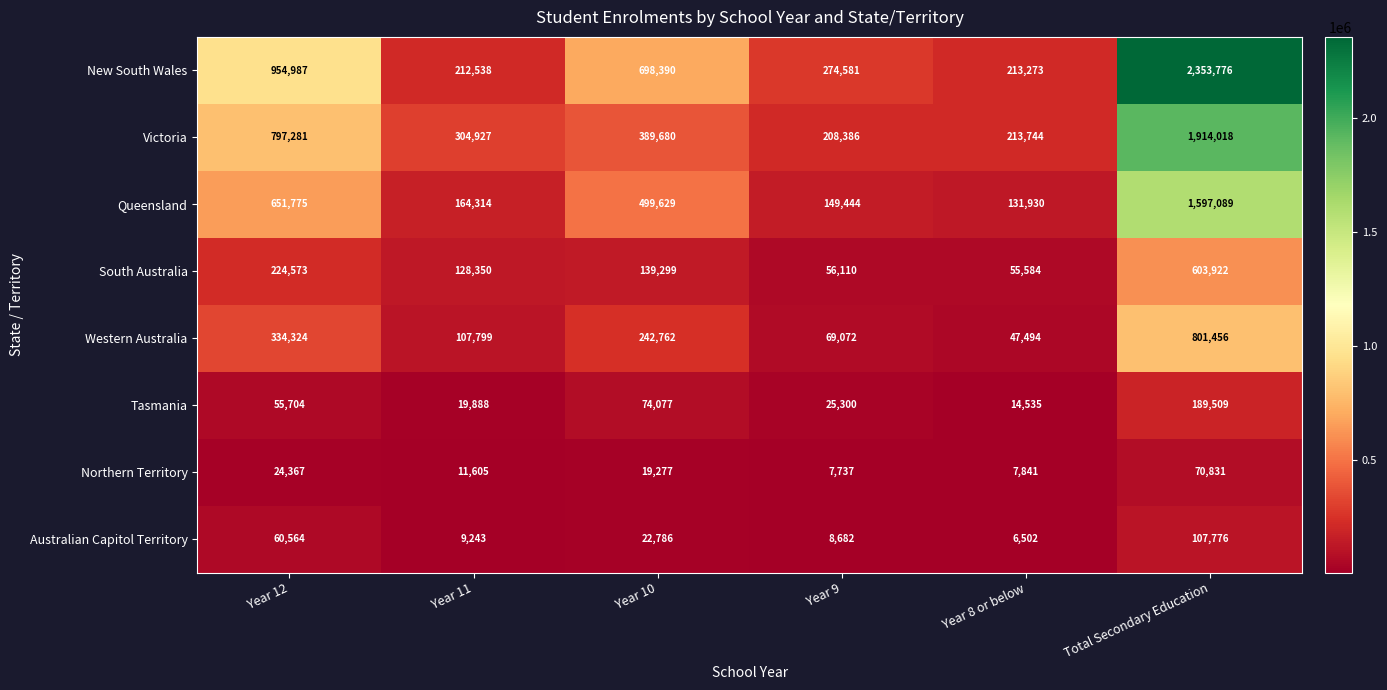

The value of Australian Capitol Territory at Year 12 is 41000. True or false?

False